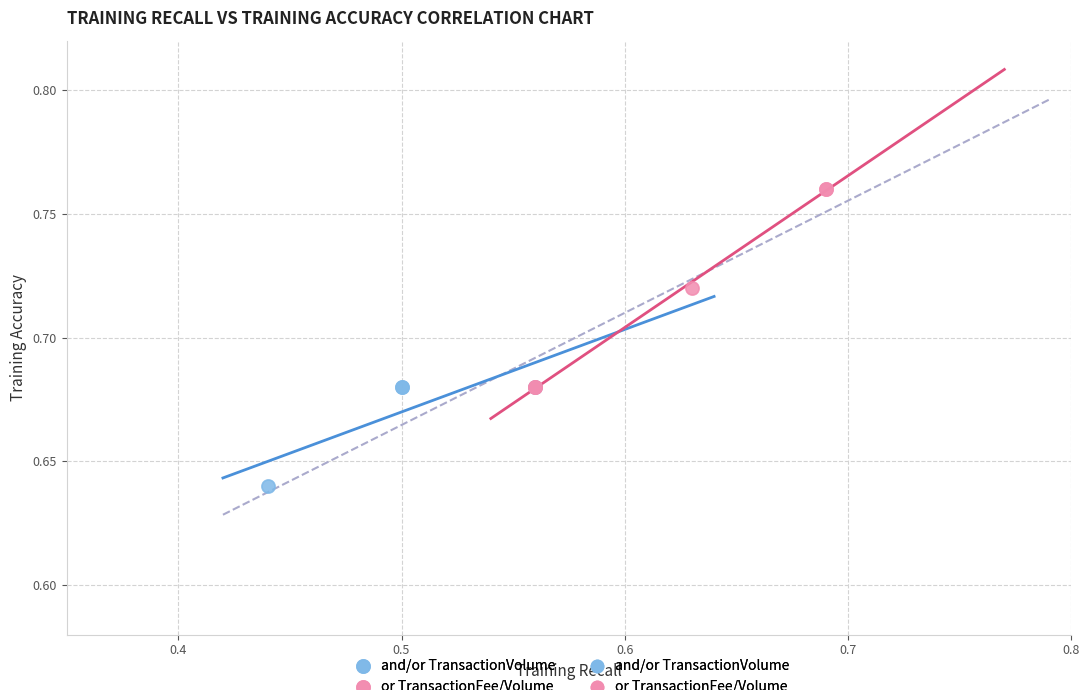

Which series has the largest Y range (max minus min)?

or TransactionFee/Volume